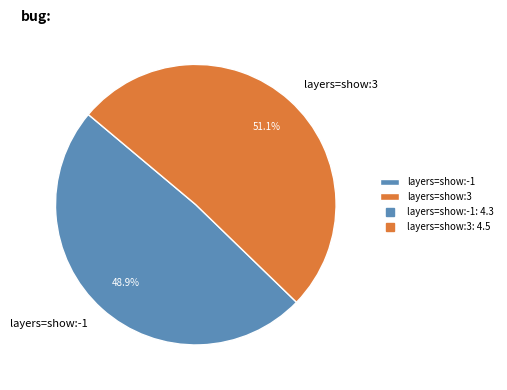

Rank the categories by value from highest to lowest.

layers=show:3, layers=show:-1